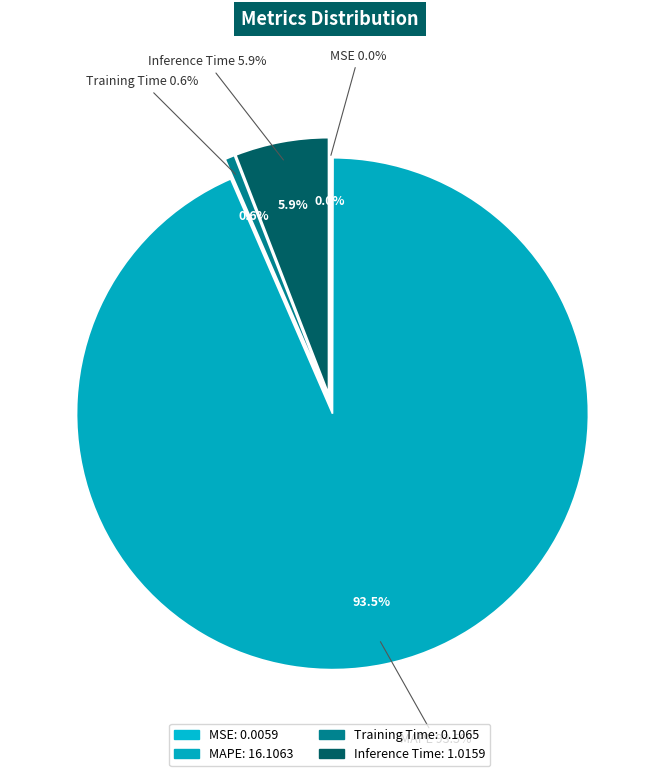

Is it true that Inference Time is 6% of the pie?

True